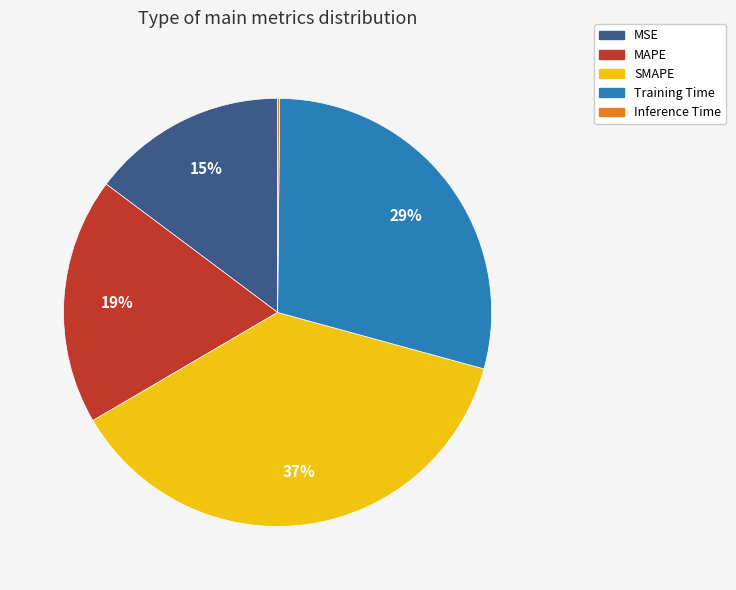

Which has a higher value, MSE or MAPE?

MAPE